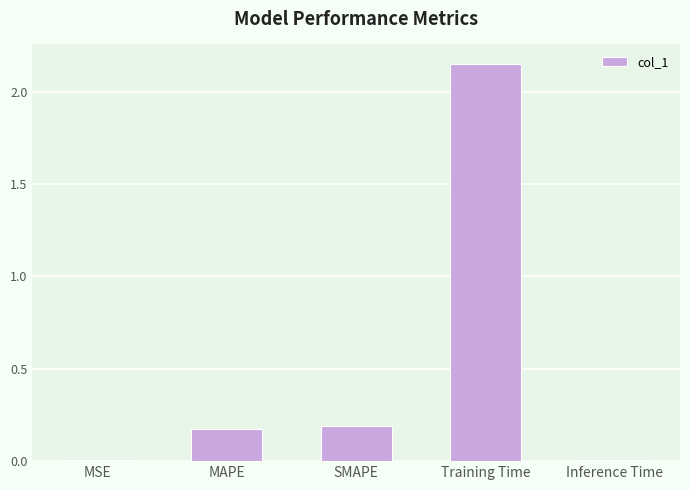

Which category has the highest value across all series?

Training Time